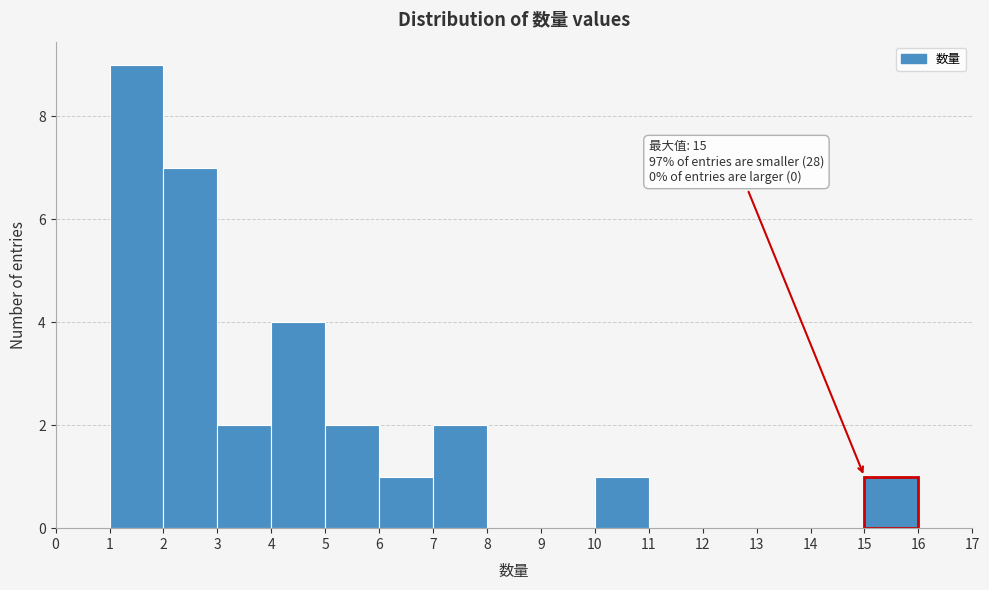

Over which range of the x-axis is the bar tallest?

1 to 2